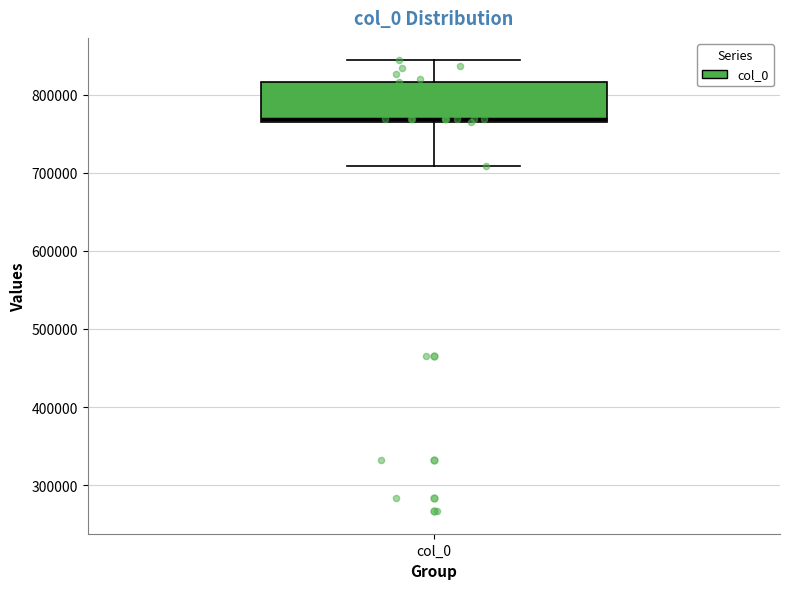

Where is the upper edge of the box for col_0 on the y-axis? The values are not printed on the chart, so give them approximately, as read against the axis.

820000